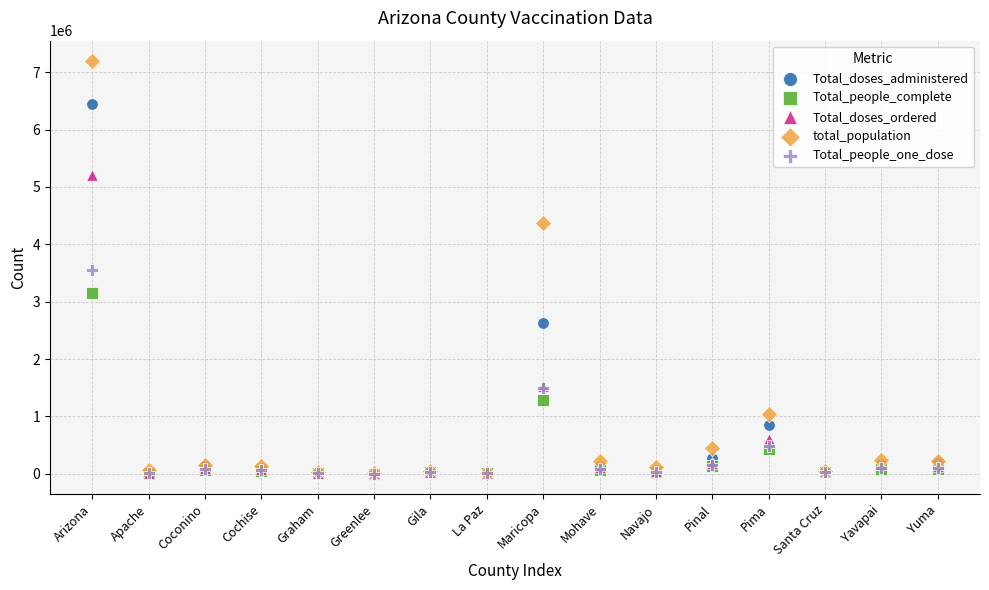

In the Total_doses_administered series, what Y value is closest to 3230183?

2631242